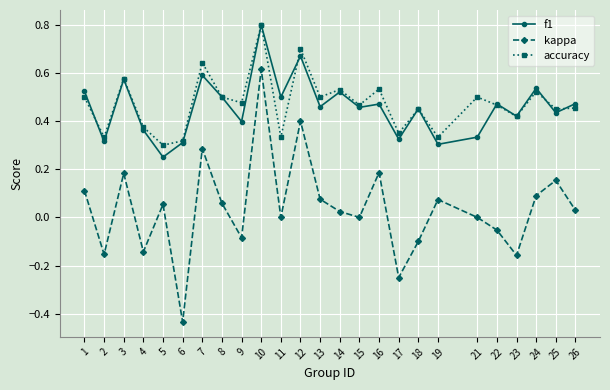

At which category does f1 reach its first local peak?

3